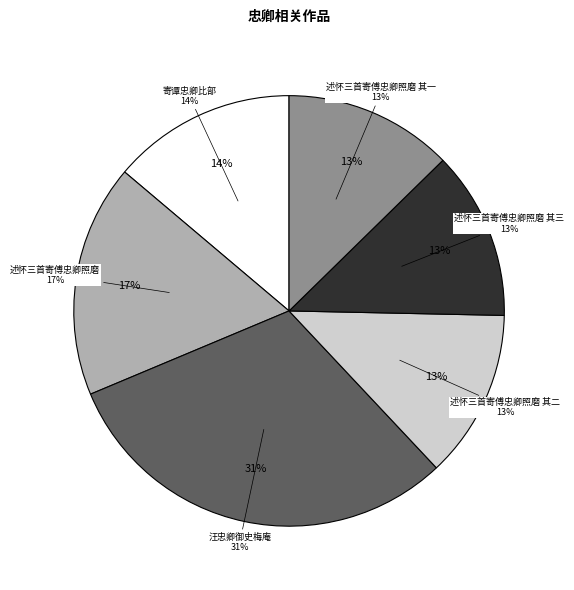

To the nearest percent, what is the average slice percentage?

17%